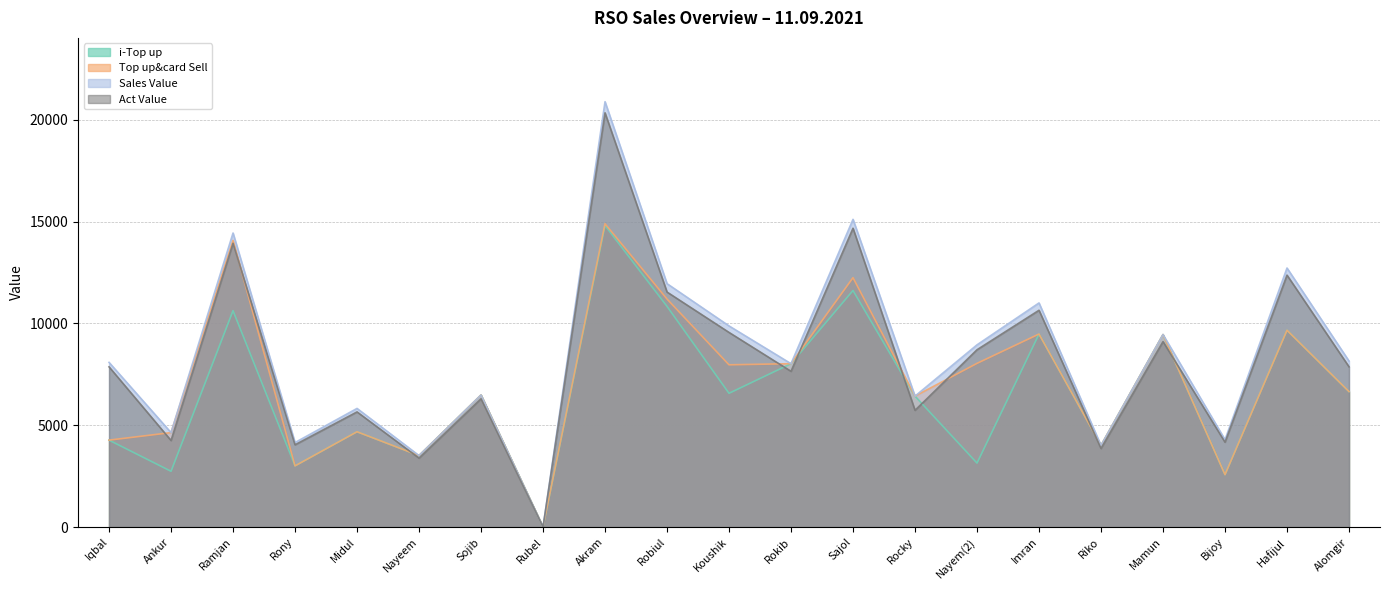

List the labels in order of Act Value value, largest first.

Akram, Sajol, Ramjan, Hafijul, Robiul, Imran, Koushik, Mamun, Nayem(2), Alomgir, Iqbal, Rokib, Sojib, Rocky, Midul, Ankur, Bijoy, Rony, Riko, Nayeem, Rubel